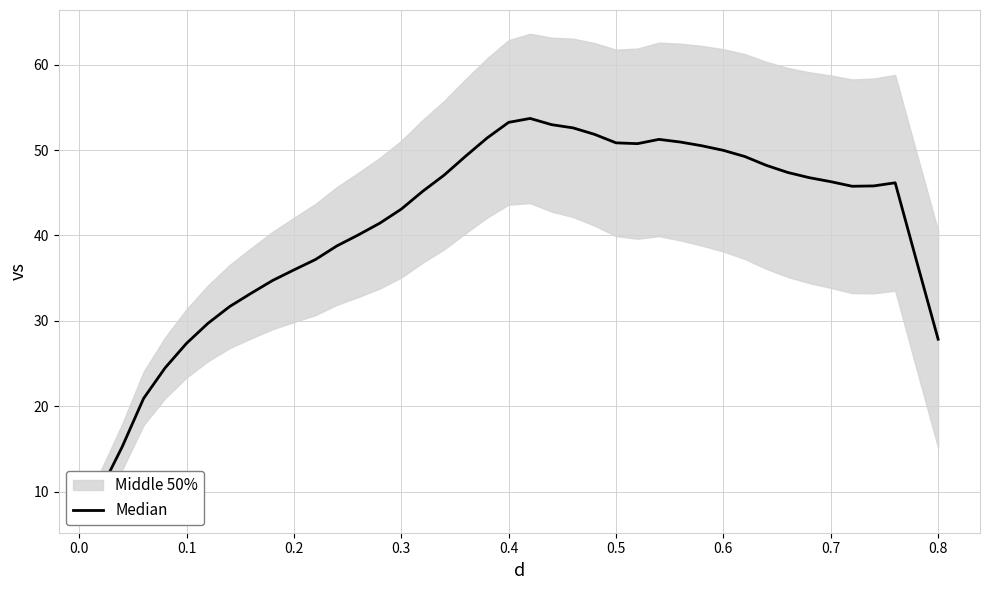

What is the difference between the maximum and second lowest values?

38.4